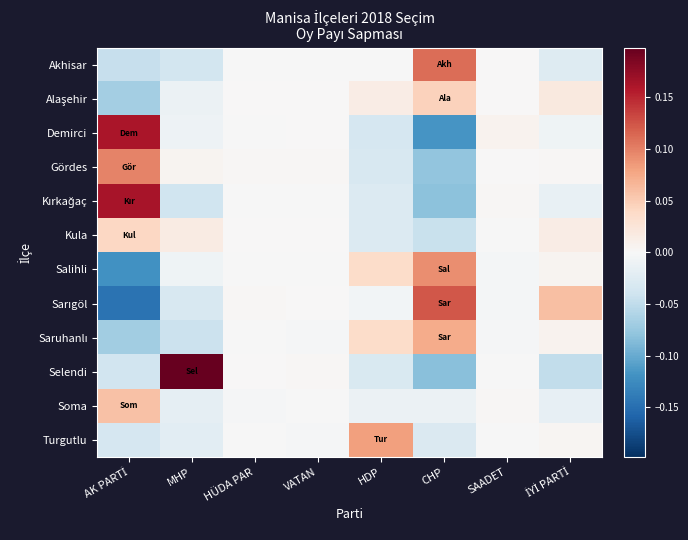

At which category is the sum across all series the highest?

HDP